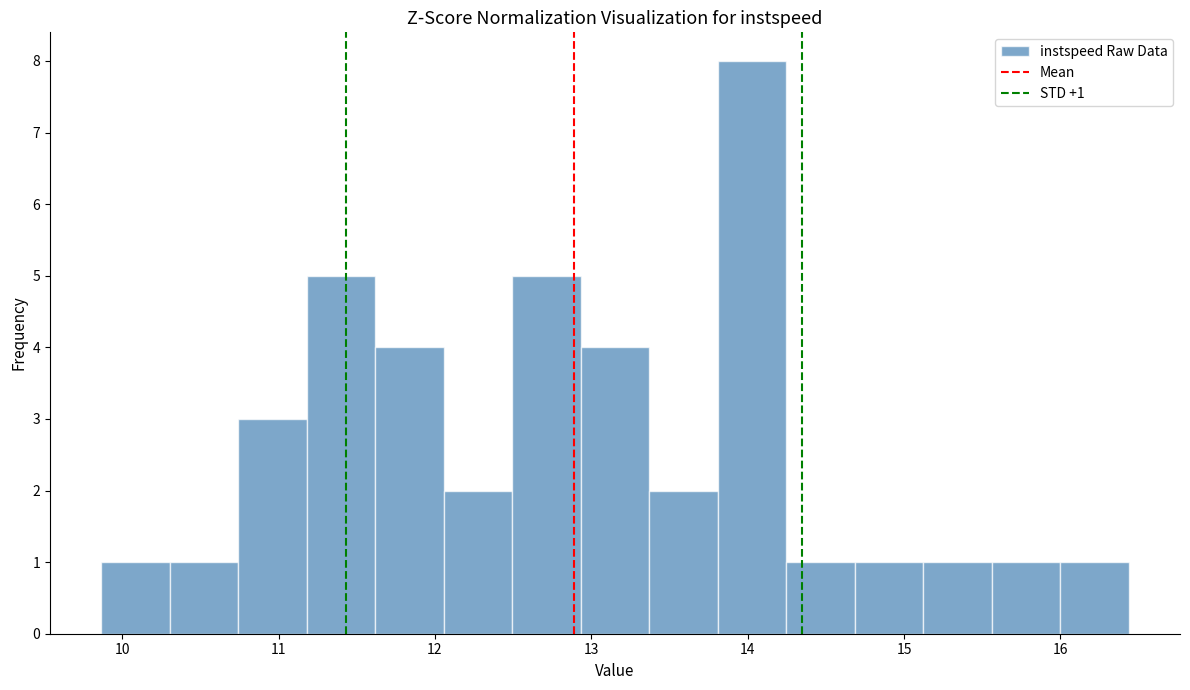

Which range on the x-axis has the tallest bar?

13.8 to 14.2